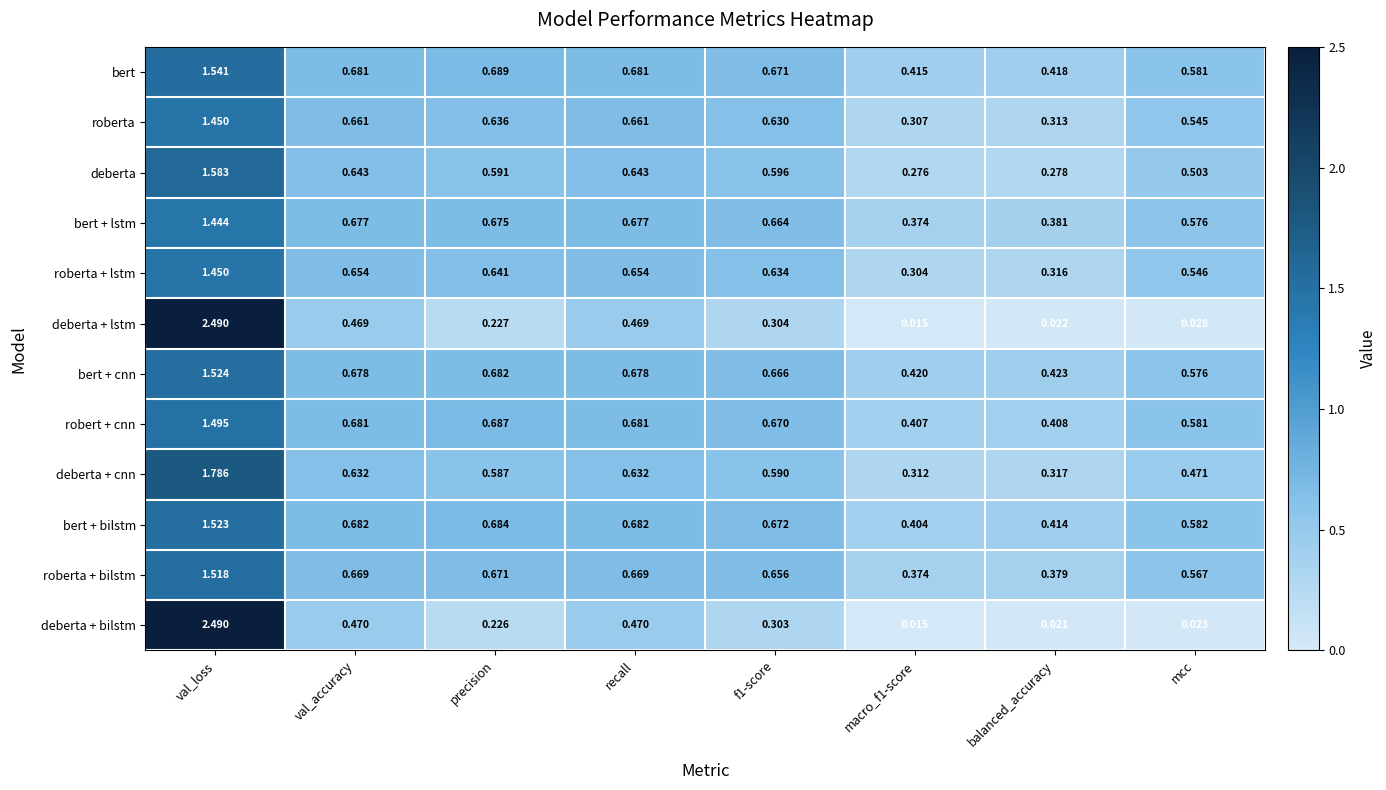

At which category does the chart reach its minimum across all series?

macro_f1-score